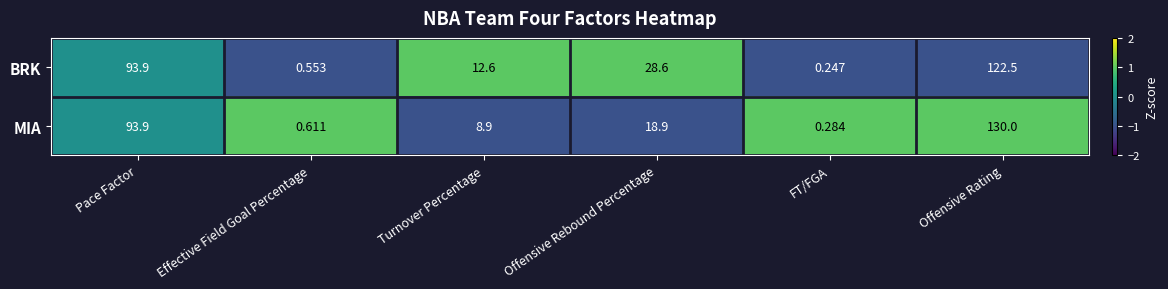

Between Pace Factor and Effective Field Goal Percentage, which series saw the biggest shift?

BRK